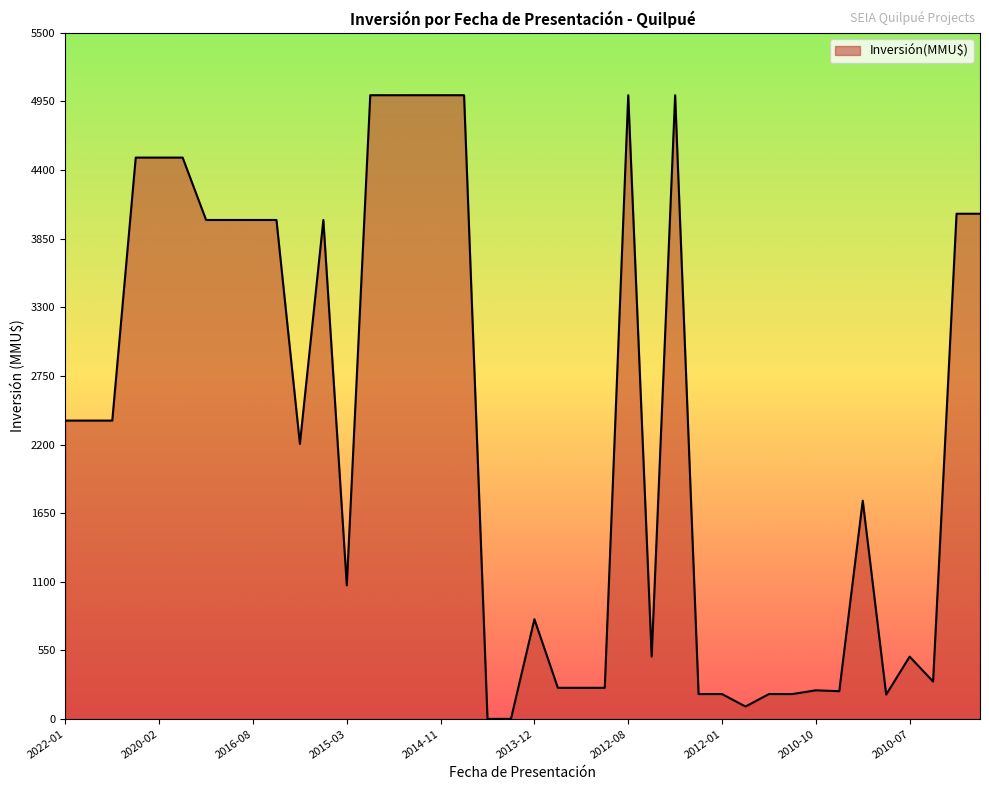

What is the sum of all values?

93203